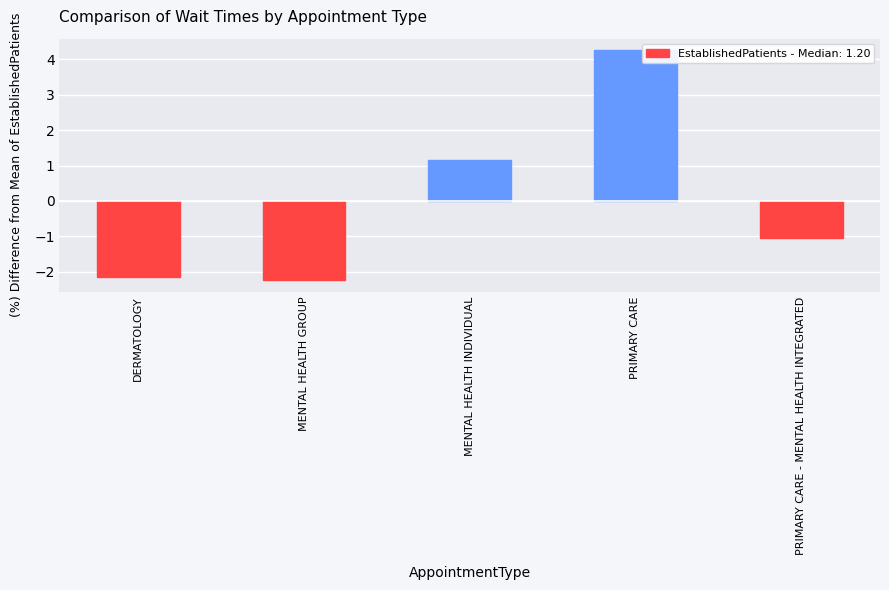

What is the label of the 2nd bar from the right?

PRIMARY CARE